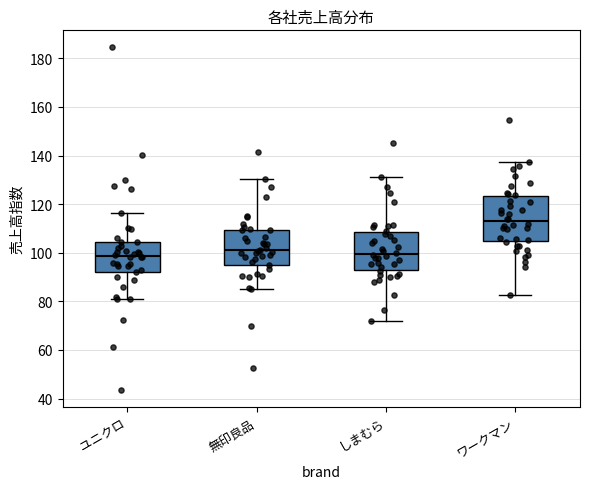

Comparing the boxes themselves (not the whiskers), which one is the tallest?

ワークマン